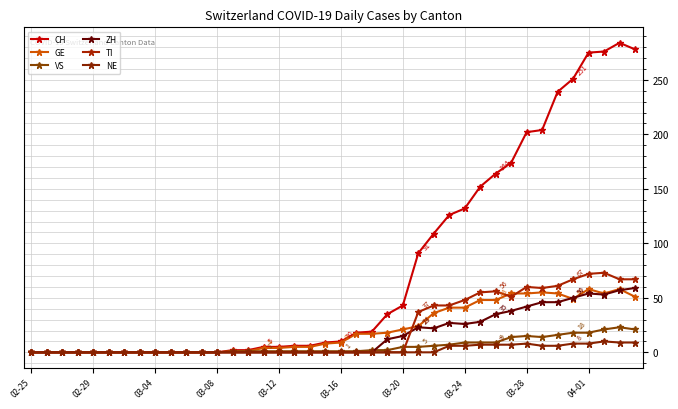

Reading left to right, list all the values displayed in this chart.

CH: 0	0	0	0	0	0	0	0	0	0	0	0	0	2	2	5	5	6	6	9	10	18	19	35	43	91	109	126	132	152	164	174	202	204	239	251	275	276	284	278
GE: 0	0	0	0	0	0	0	0	0	0	0	0	0	1	1	4	4	5	5	8	9	17	17	18	21	24	36	41	41	48	48	54	54	55	54	49	58	54	58	51
VS: 0	0	0	0	0	0	0	0	0	0	0	0	0	1	1	1	1	1	1	1	1	1	2	2	5	5	6	7	9	9	9	14	15	14	16	18	18	21	23	21
ZH: 0	0	0	0	0	0	0	0	0	0	0	0	0	0	0	0	0	0	0	0	0	0	0	12	15	23	22	27	26	28	35	38	42	46	46	50	54	53	57	59
TI: 0	0	0	0	0	0	0	0	0	0	0	0	0	0	0	0	0	0	0	0	0	0	0	0	0	37	43	43	48	55	56	51	60	59	61	67	72	73	67	67
NE: 0	0	0	0	0	0	0	0	0	0	0	0	0	0	0	0	0	0	0	0	0	0	0	0	0	0	0	6	6	7	7	7	8	6	6	8	8	10	9	9